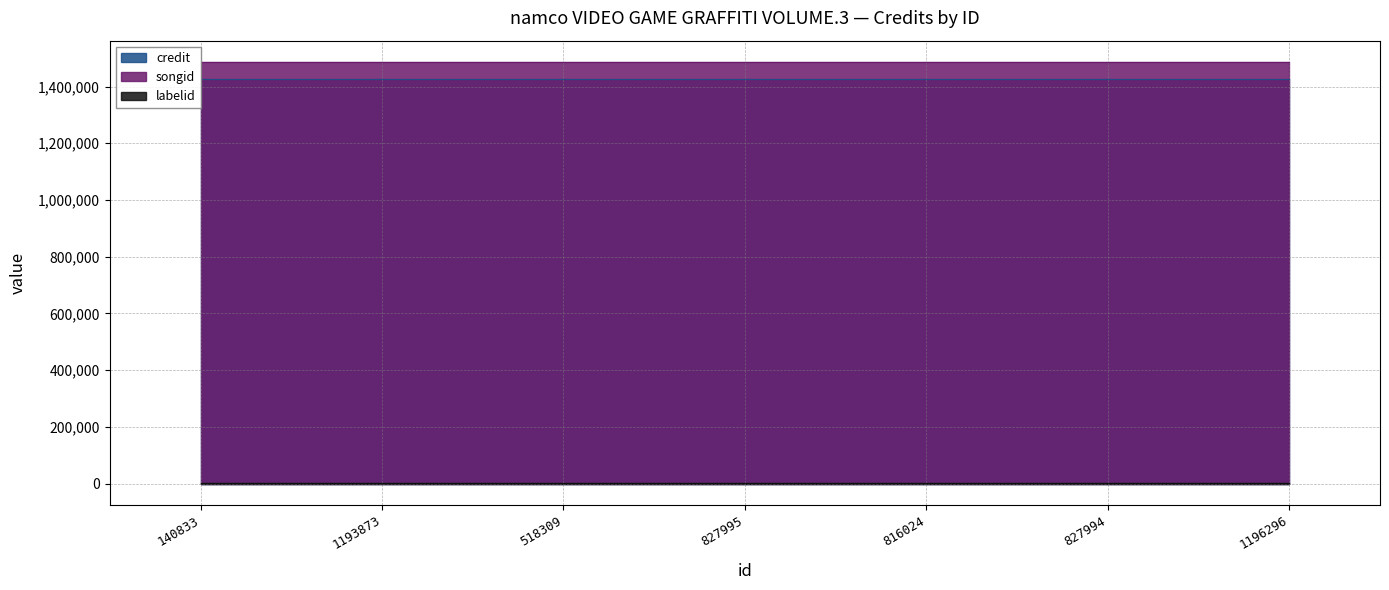

At how many categories does at least one series exceed 246939?

7